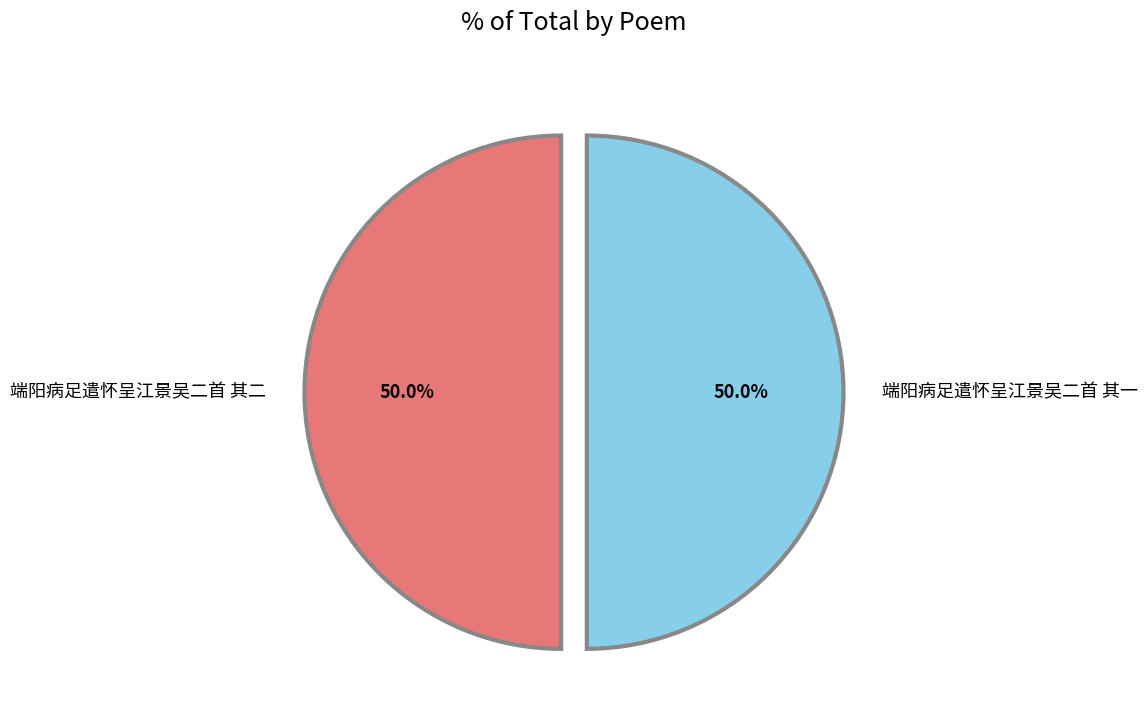

What percentage is the 端阳病足遣怀呈江景吴二首 其二 slice, to the nearest percent?

50%